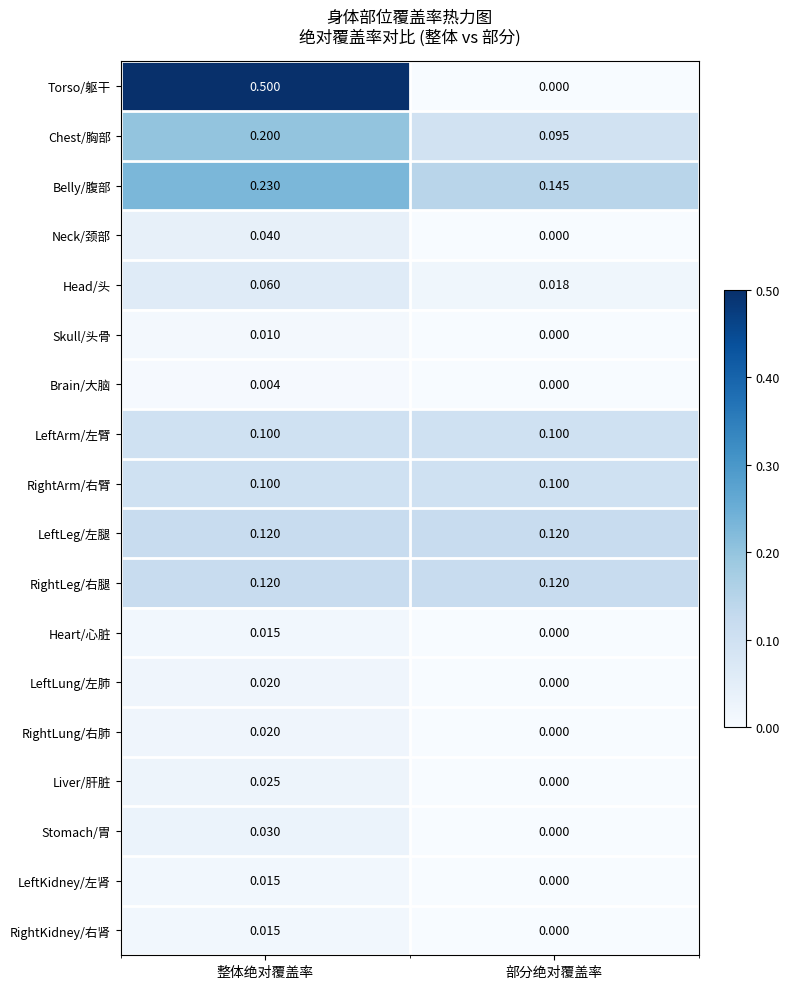

Where is Heart/心脏 nearest to the value 0?

部分绝对覆盖率